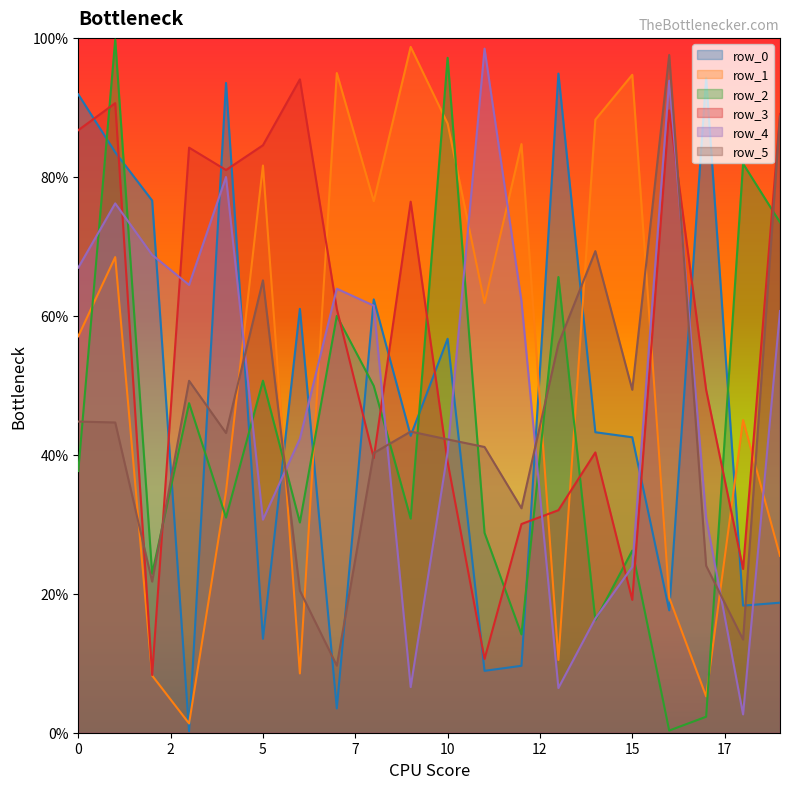

How many lines are shown in the chart?

6